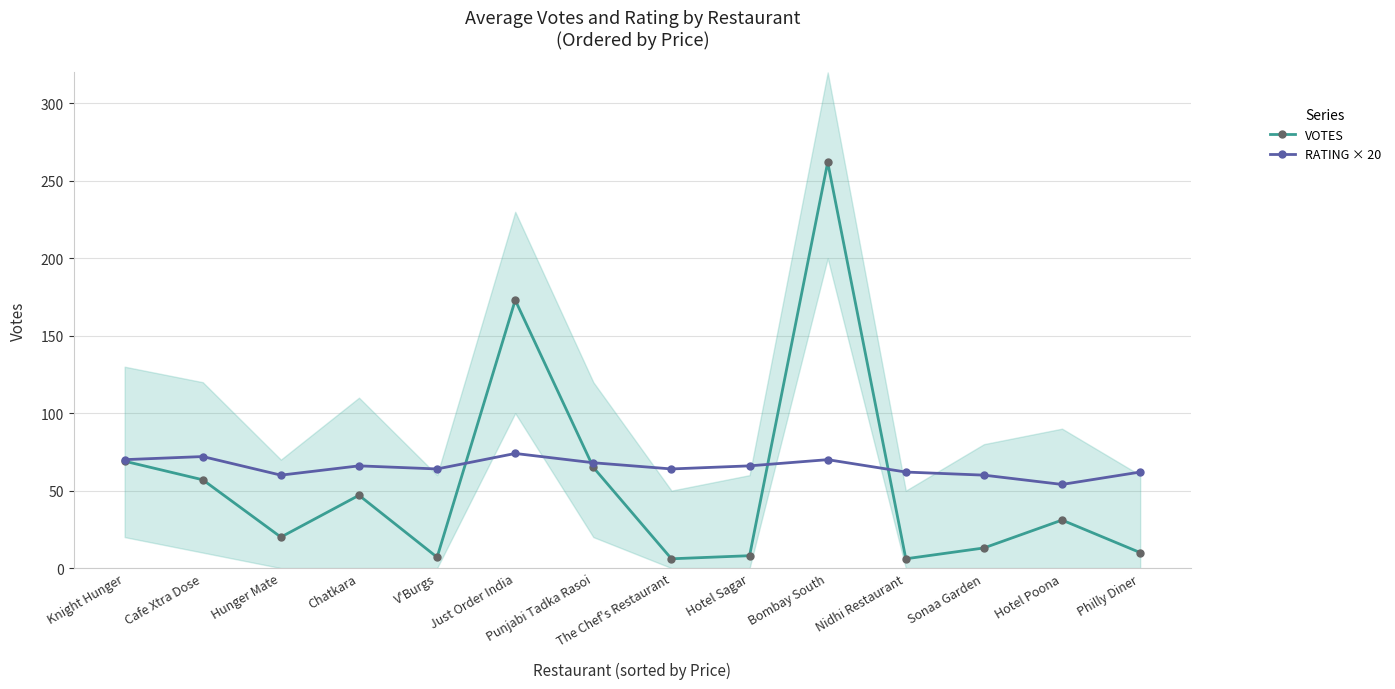

What is the sum of all RATING × 20 values?

912